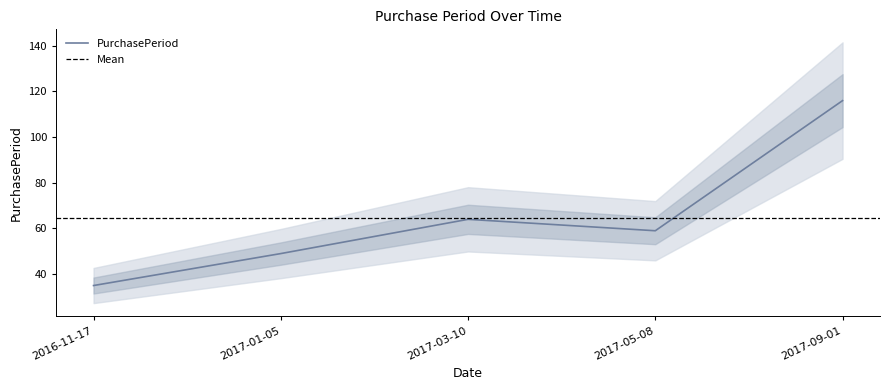

Reading left to right, list all the values displayed in this chart.

35	49	64	59	116